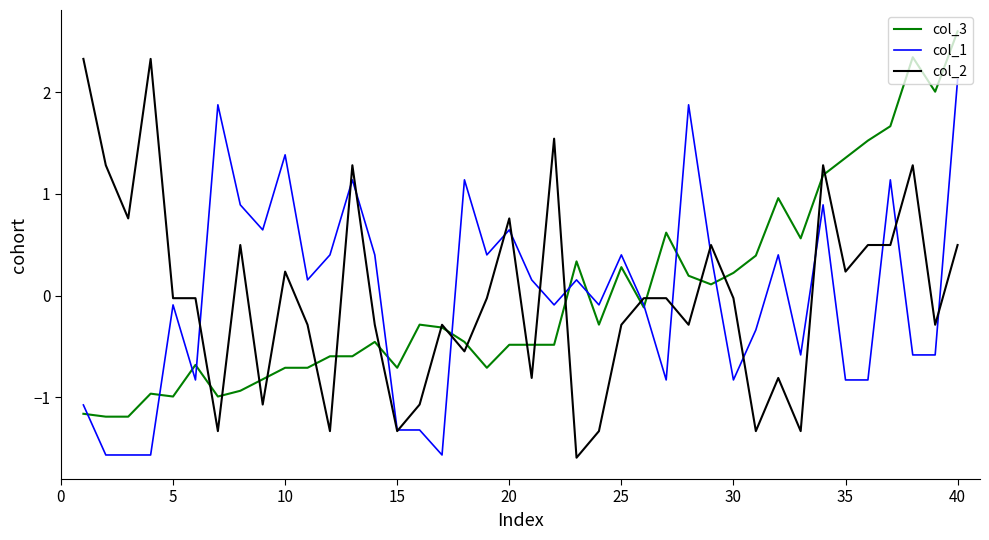

What is the greatest value displayed?

2.6